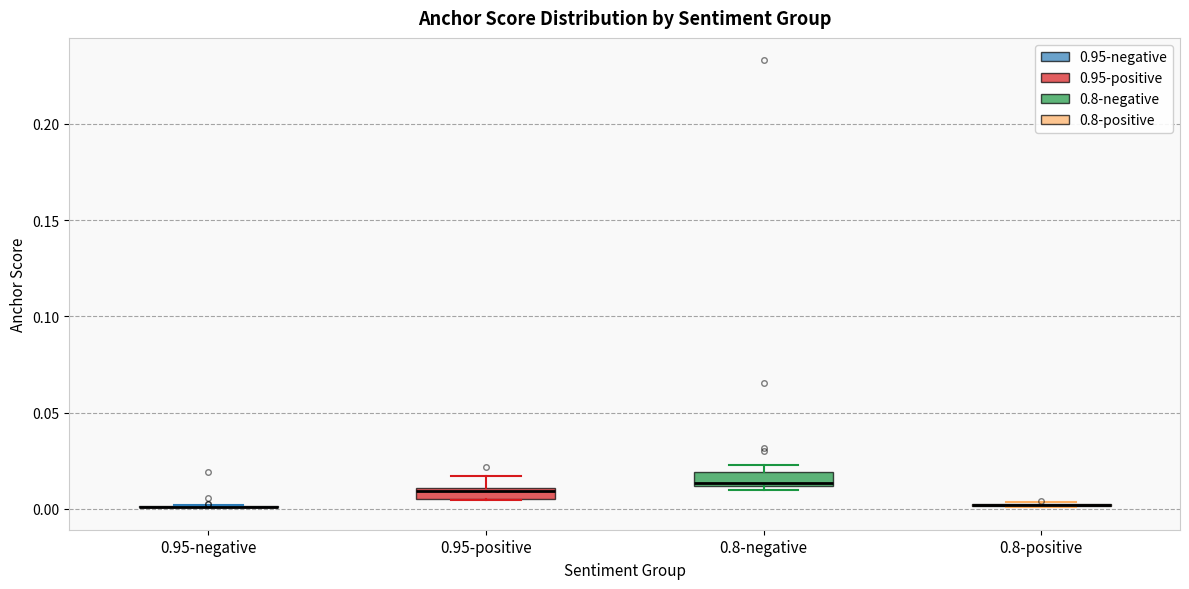

Where is the upper edge of the box for 0.95-positive on the y-axis? The values are not printed on the chart, so give them approximately, as read against the axis.

0.010